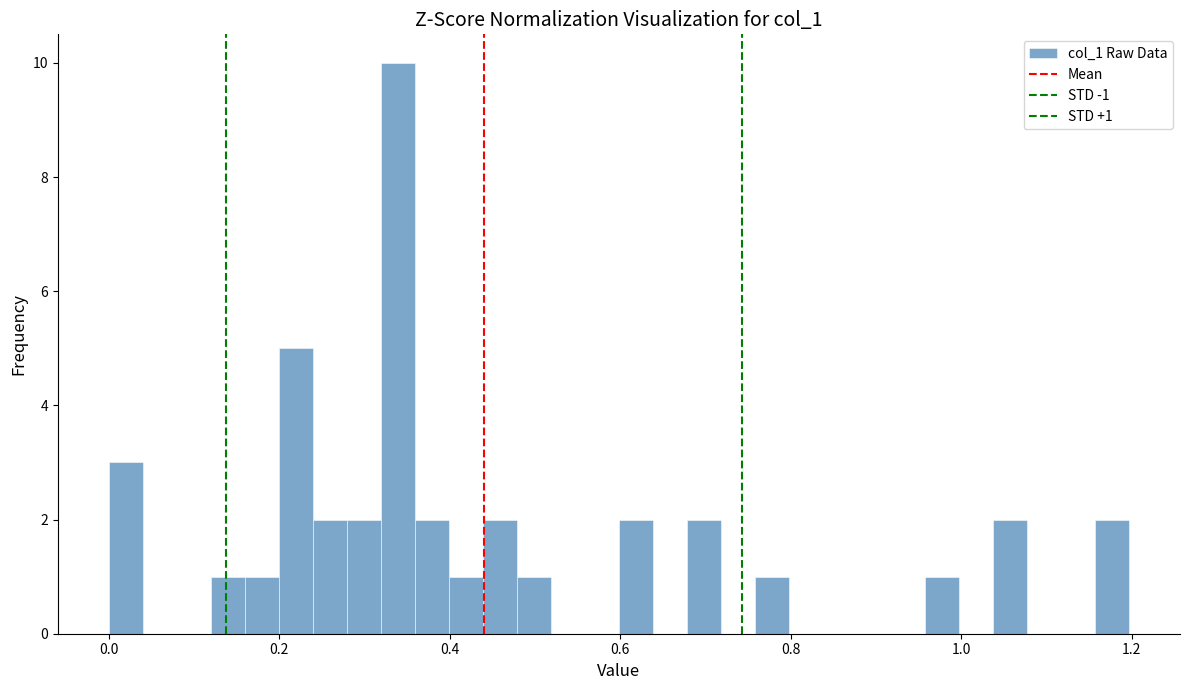

Read against the x-axis, roughly where is the centre of the tallest bar?

0.34